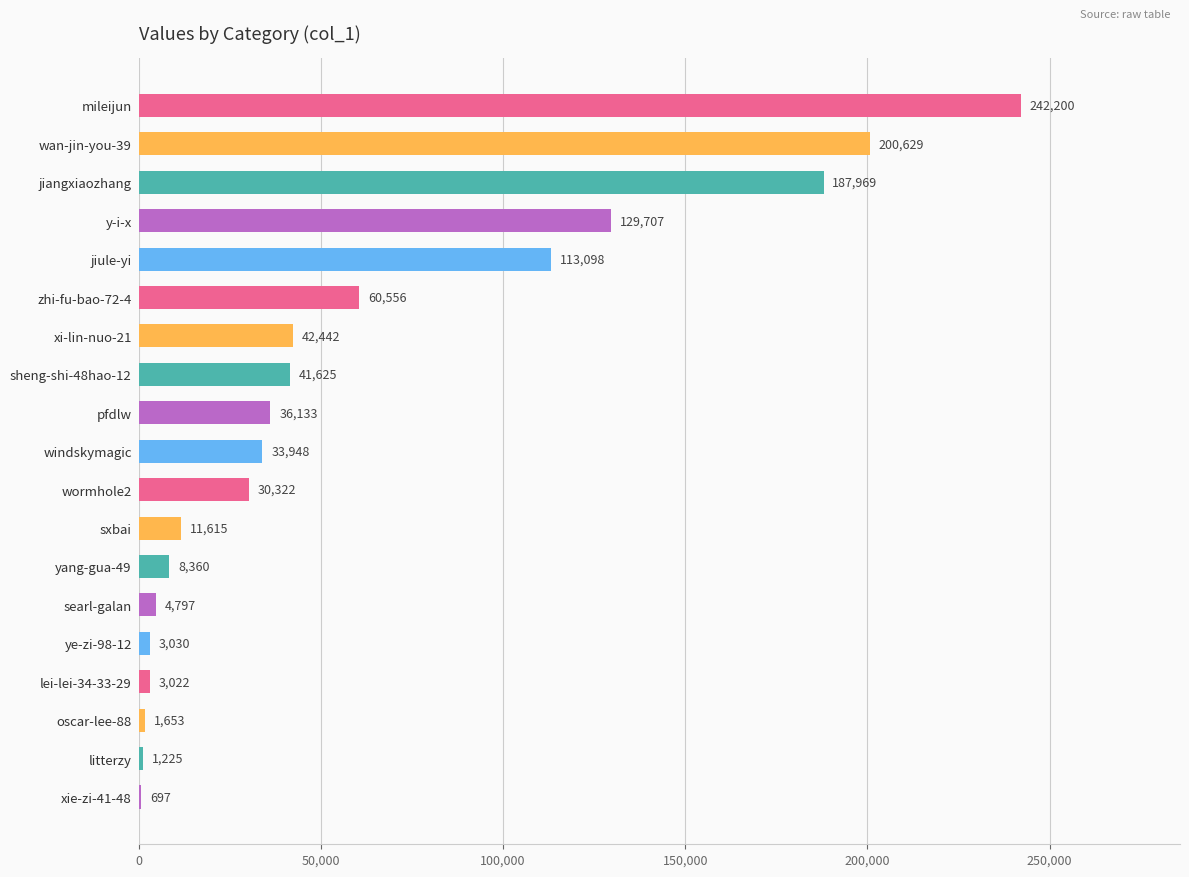

Where is the data nearest to the value 121448?

y-i-x